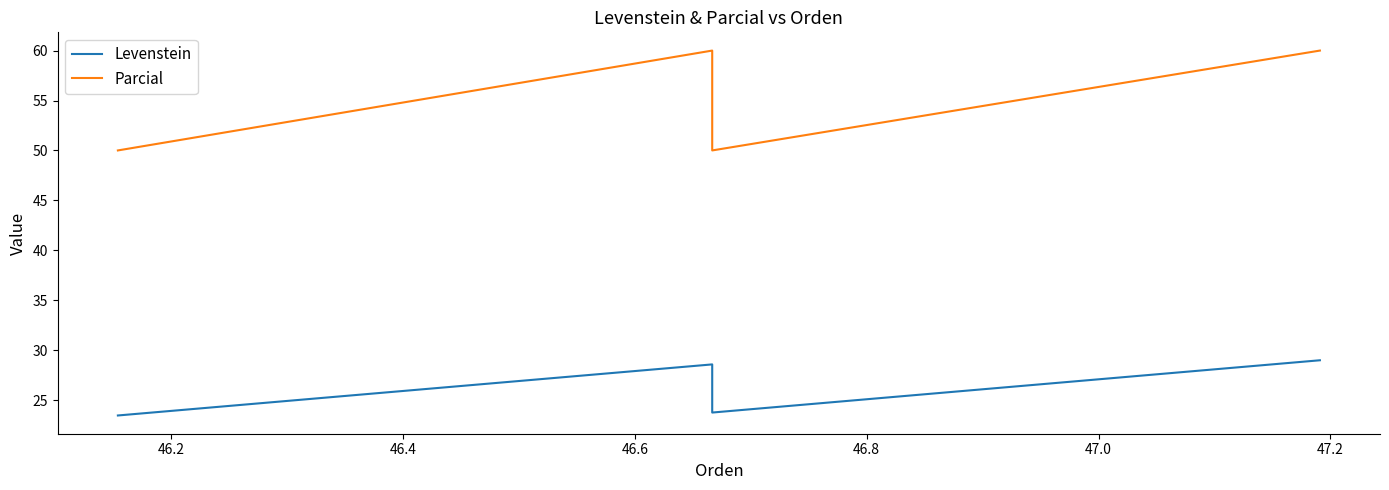

What is the minimum value for Levenstein?

23.5